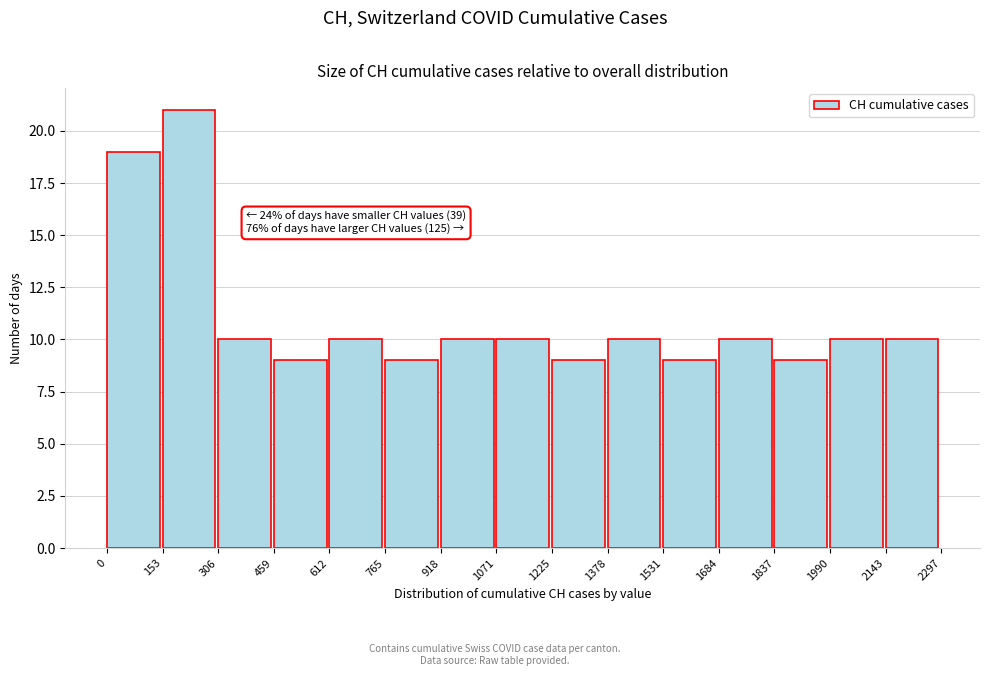

Over which range of the x-axis is the bar tallest?

153 to 306